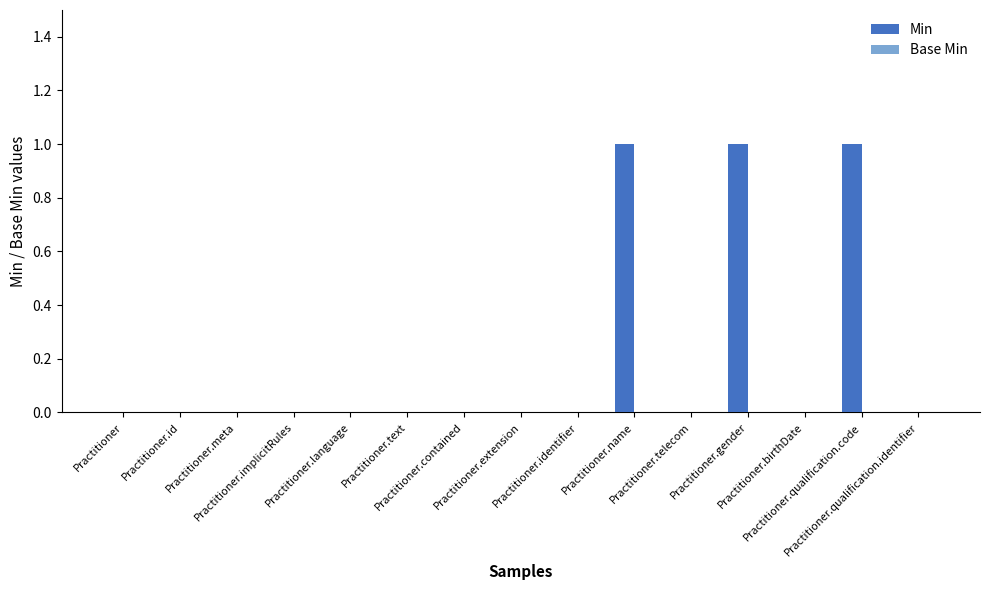

What is the sum of all values?

3